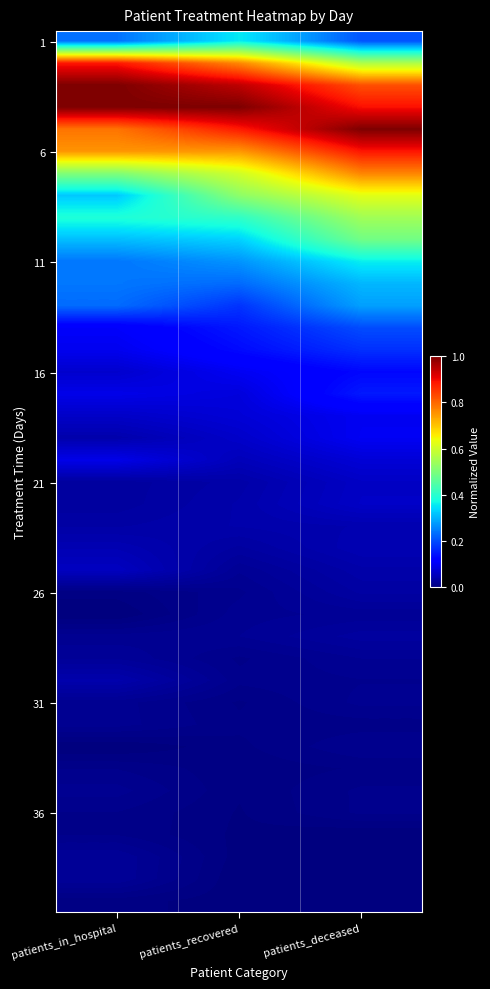

Which label corresponds to the smallest value in the chart?

patients_in_hospital